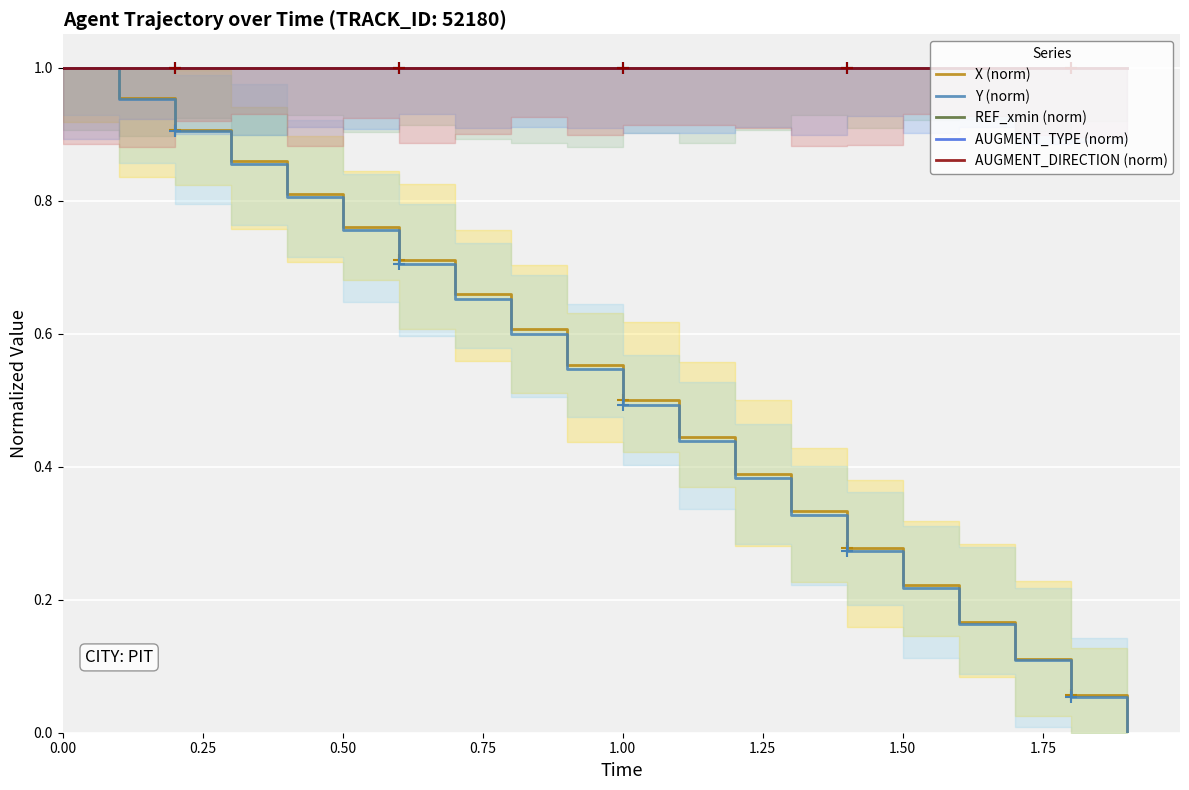

What is the lowest value of the AUGMENT_TYPE (norm) series?

1.0